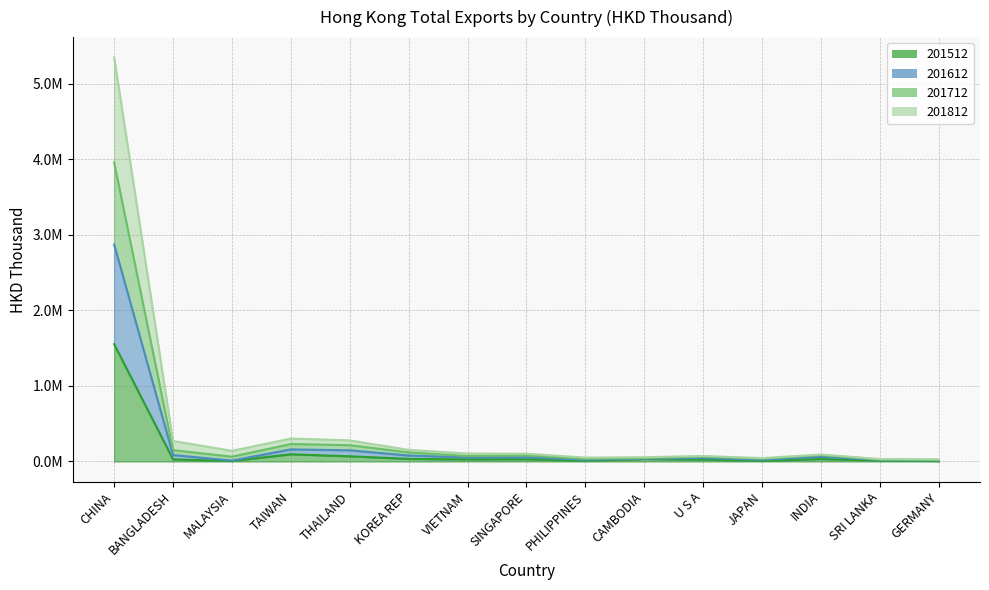

True or false: 201712 has more than 2 points higher than both neighbors.

True